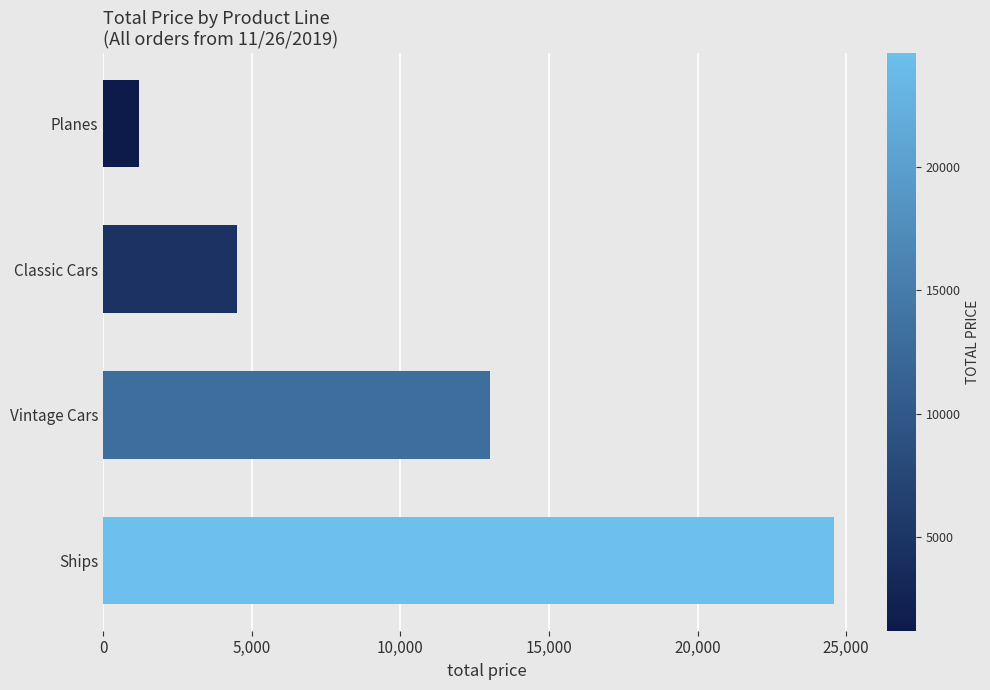

Rank the categories by value from lowest to highest.

Planes, Classic Cars, Vintage Cars, Ships